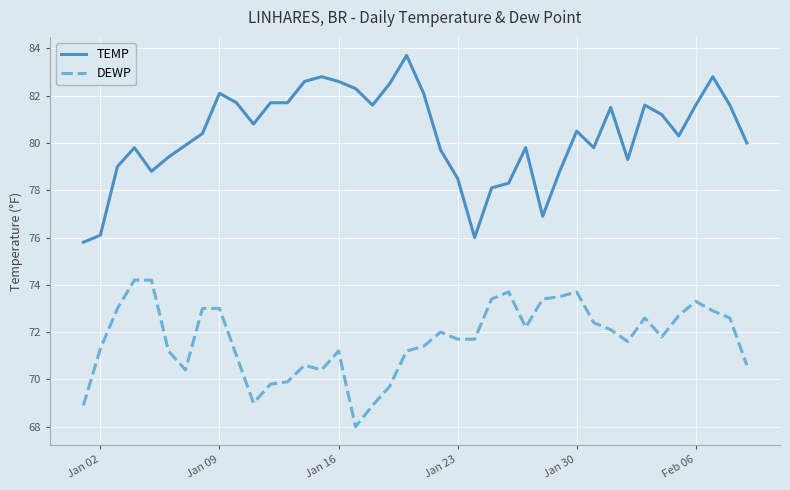

List the series in order of their peak value, lowest first.

DEWP, TEMP